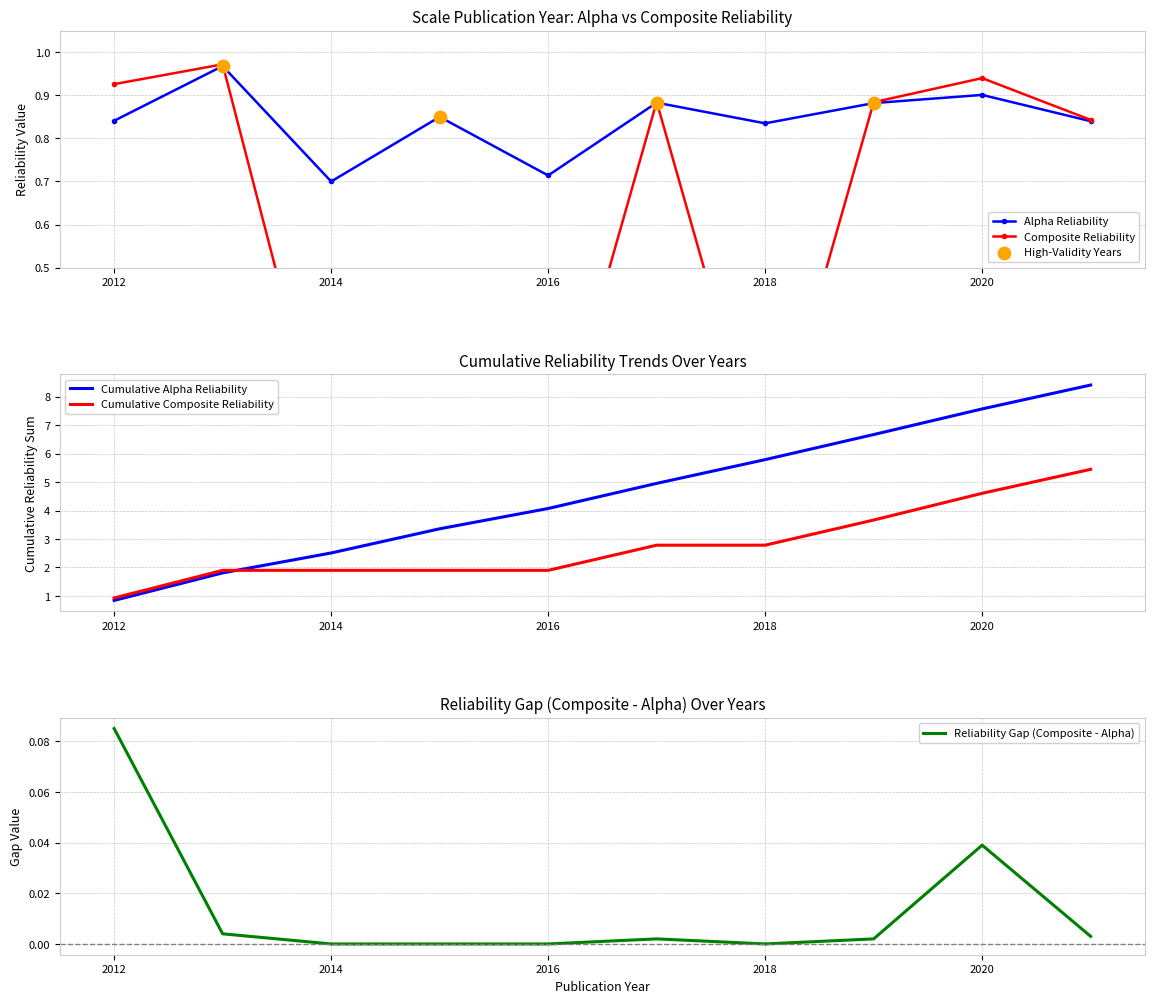

How many Alpha Reliability values are between 0 and 1?

10